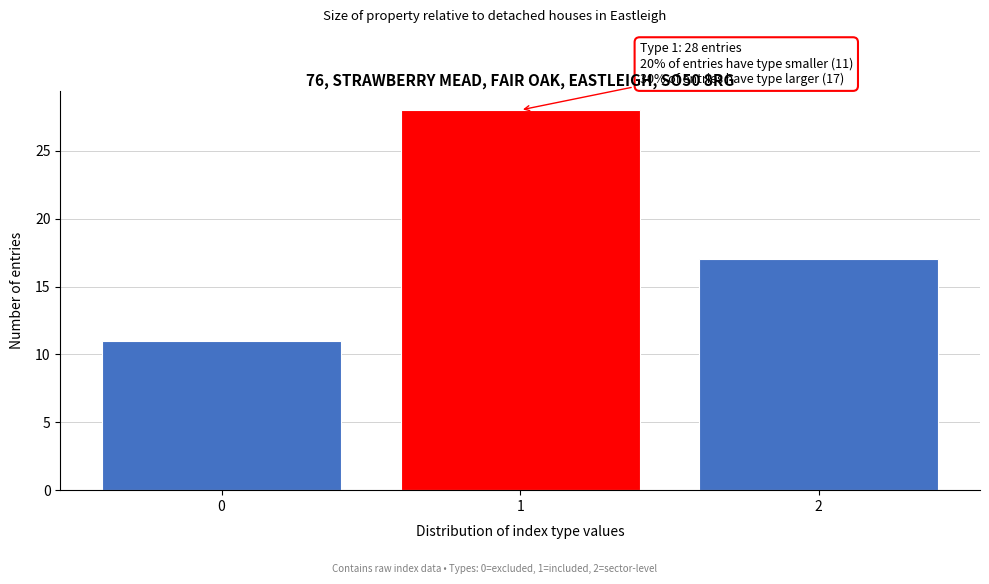

Reading left to right, what are all the values shown in this chart?

0=11	1=28	2=17